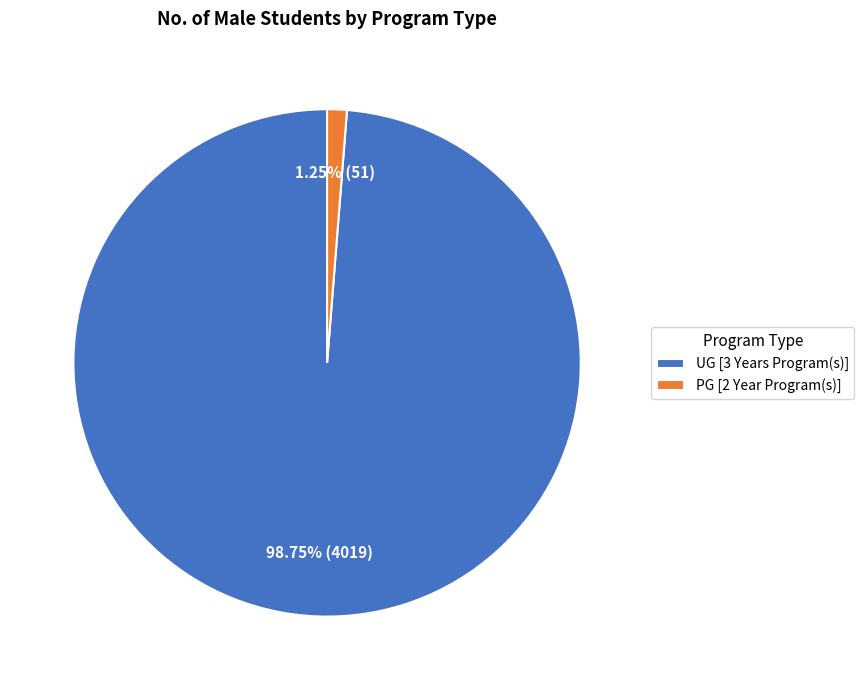

What is the smallest slice in the pie chart?

PG [2 Year Program(s)]